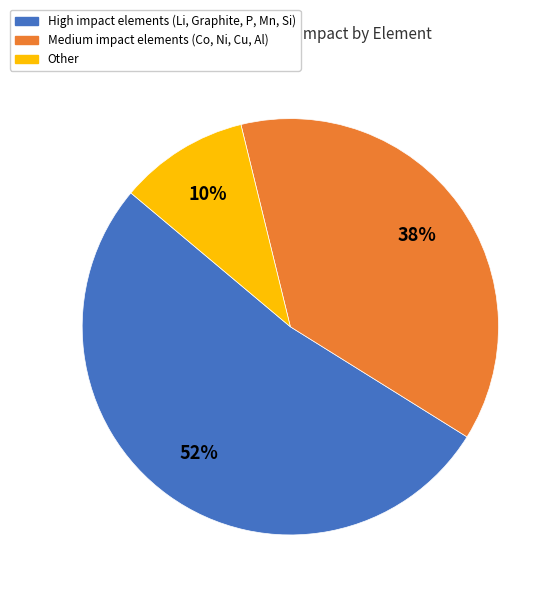

Count the number of slices in the pie.

3